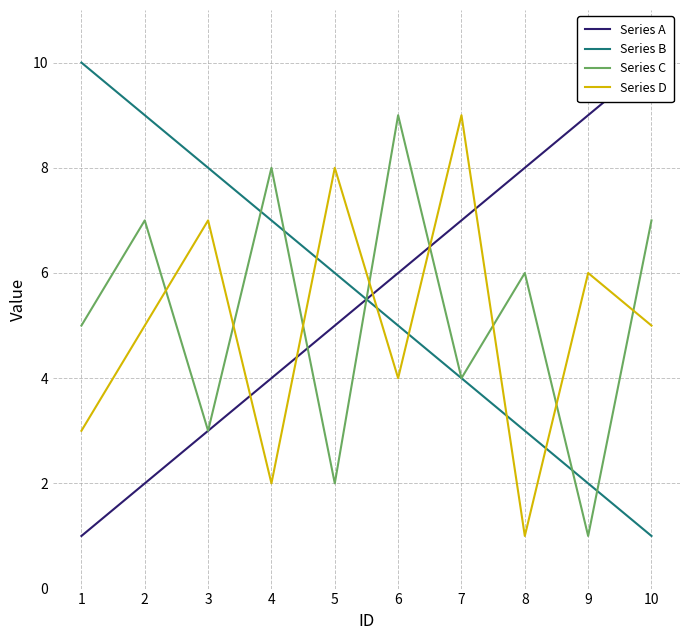

How many times do Series A and Series D cross each other?

5